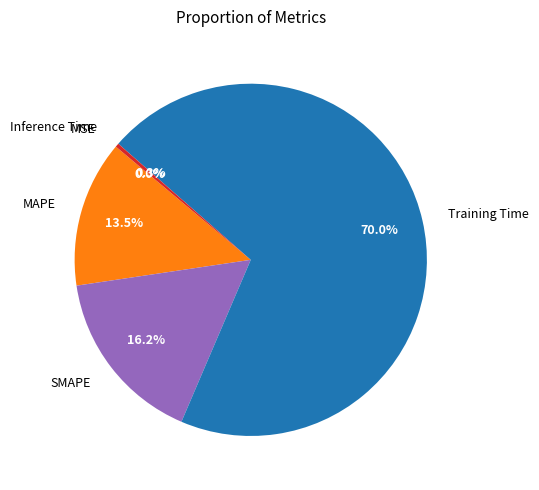

Which has a higher value, MAPE or SMAPE?

SMAPE